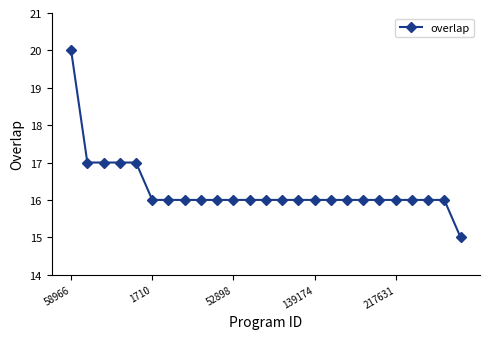

What is the sum of all values?

407